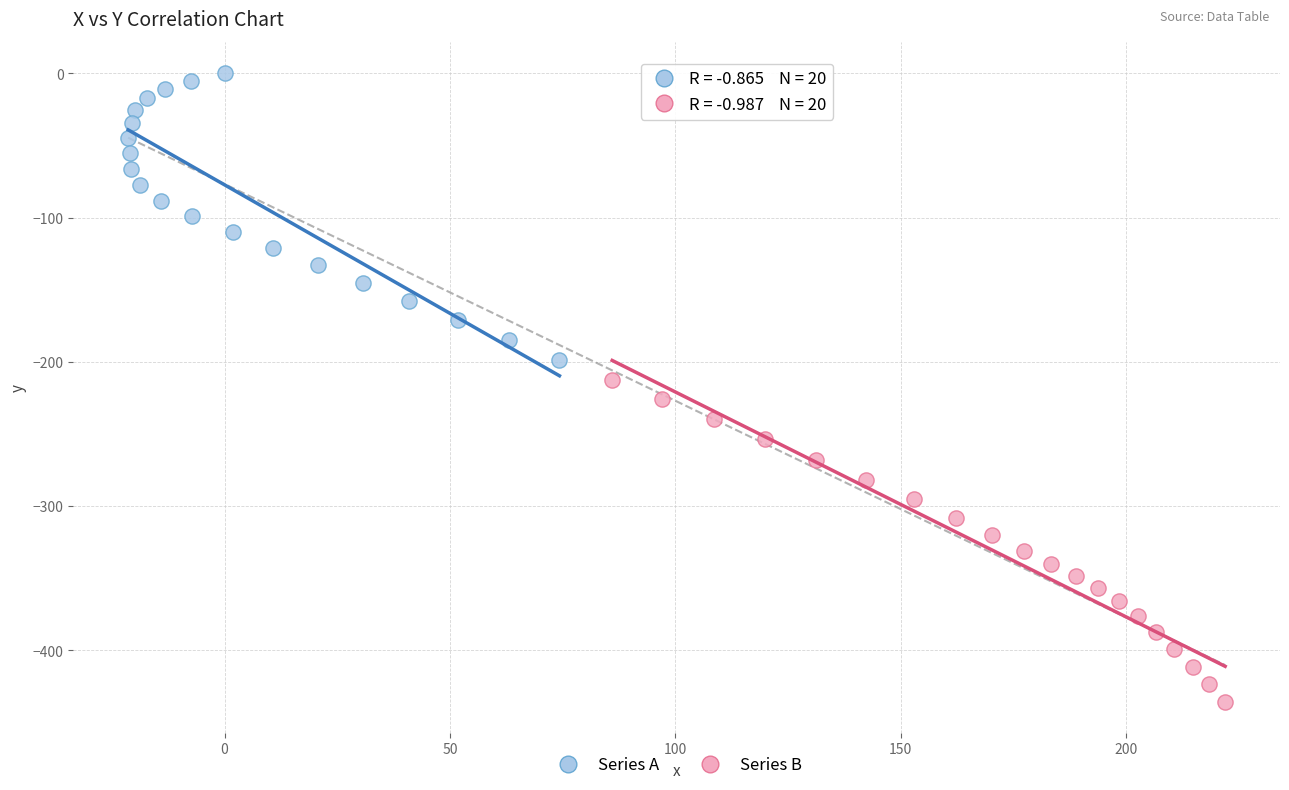

What are all the series names shown in the legend?

Series A, Series B